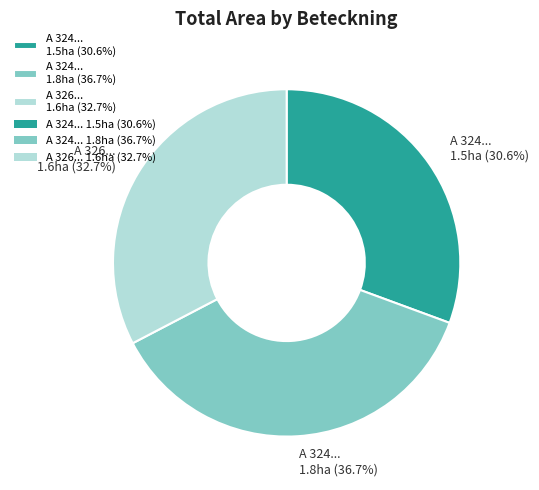

Is there a majority slice in this chart?

No